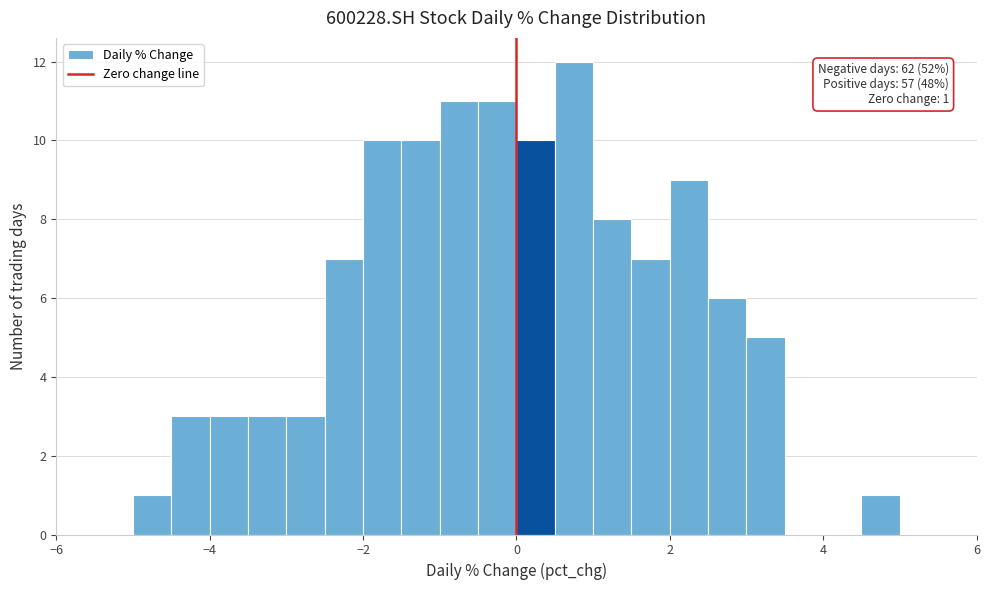

Read against the x-axis, roughly where is the centre of the tallest bar?

0.8